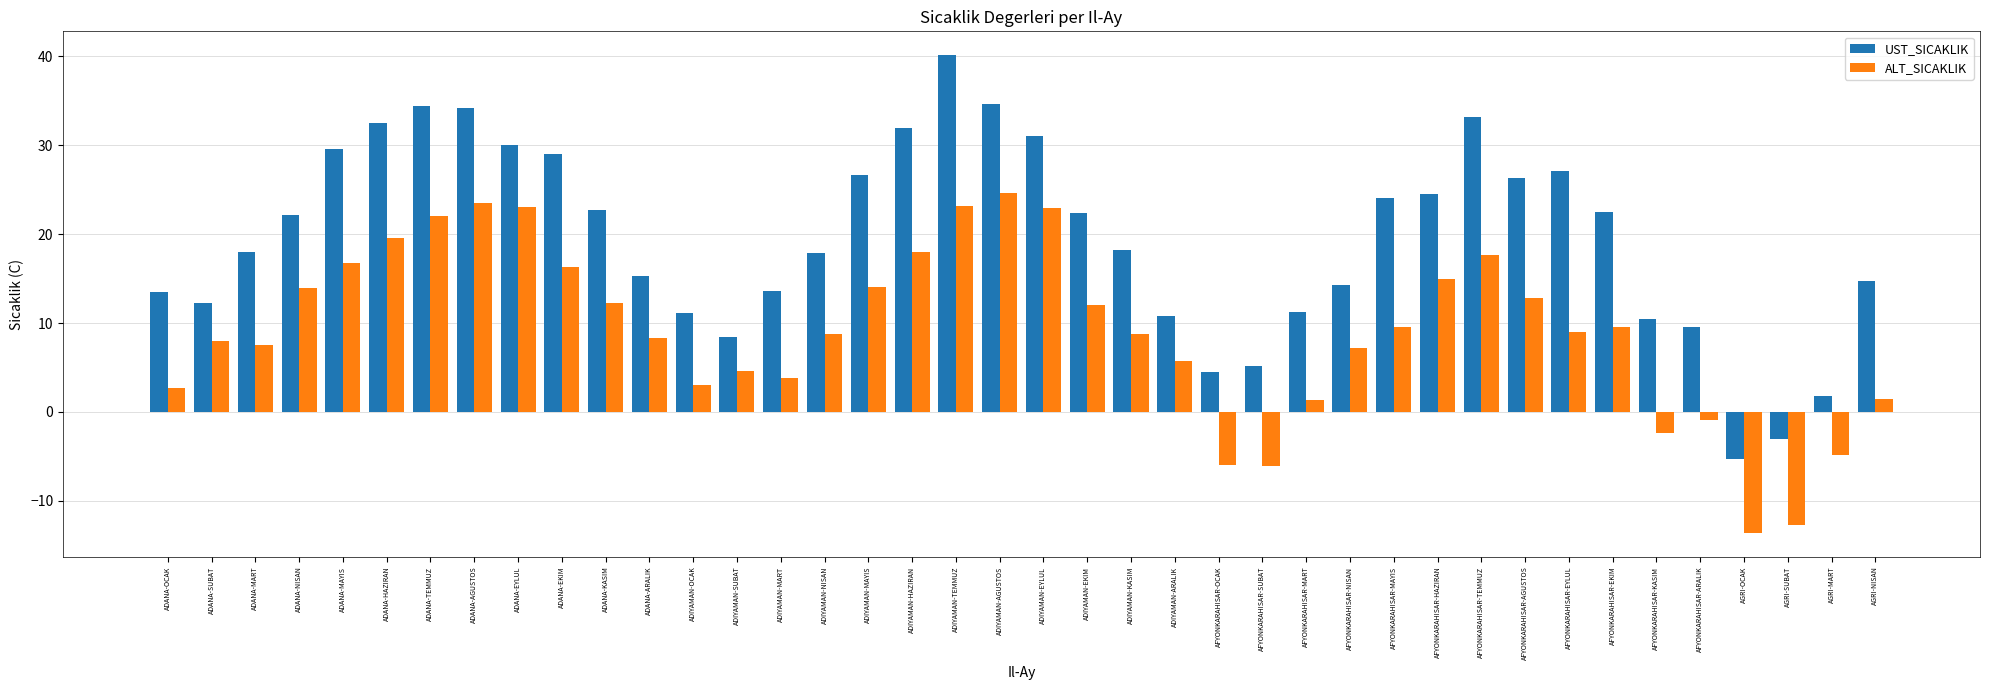

Which series has the largest total across all categories?

UST_SICAKLIK